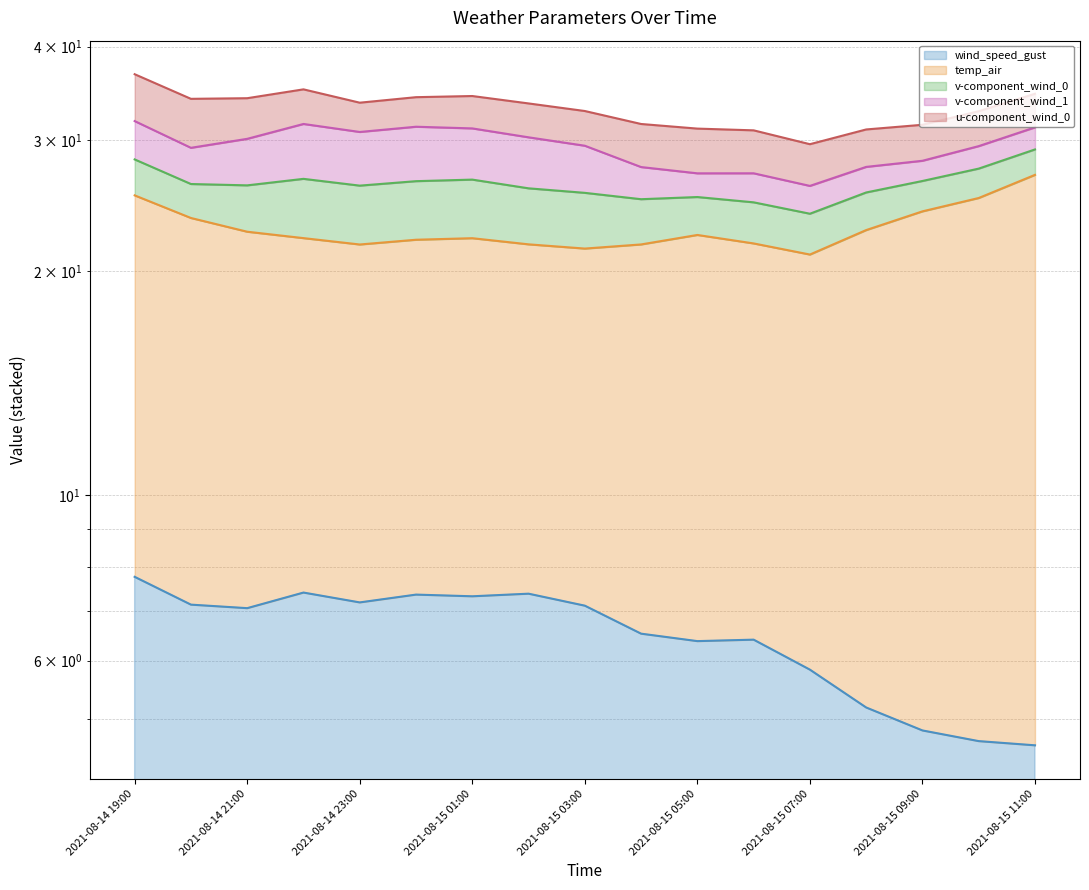

Reading right to left, transcribe all the data shown in this chart.

wind_speed_gust: 4.6	4.7	4.8	5.2	5.8	6.4	6.4	6.5	7.1	7.4	7.3	7.4	7.2	7.4	7.1	7.1	7.8
temp_air: 26.9	25.1	24.0	22.7	21.0	21.8	22.4	21.7	21.4	21.7	22.1	22.0	21.7	22.1	22.6	23.6	25.3
v-component_wind_0: 29.1	27.4	26.4	25.5	23.9	24.7	25.1	25.0	25.5	25.8	26.5	26.4	26.0	26.6	26.1	26.2	28.2
v-component_wind_1: 31.2	29.4	28.1	27.6	26.0	27.1	27.0	27.6	29.5	30.2	31.1	31.2	30.7	31.5	30.1	29.3	31.8
u-component_wind_0: 34.6	32.8	31.4	31.0	29.6	30.9	31.1	31.5	32.8	33.6	34.3	34.2	33.6	35.1	34.1	34.1	36.7